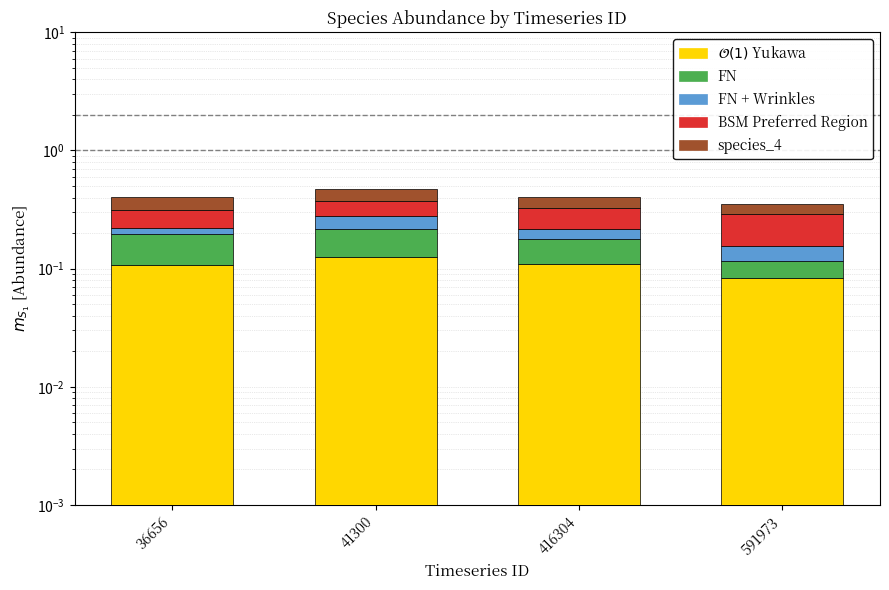

Count the species_1 values in the range 0 to 1.

4